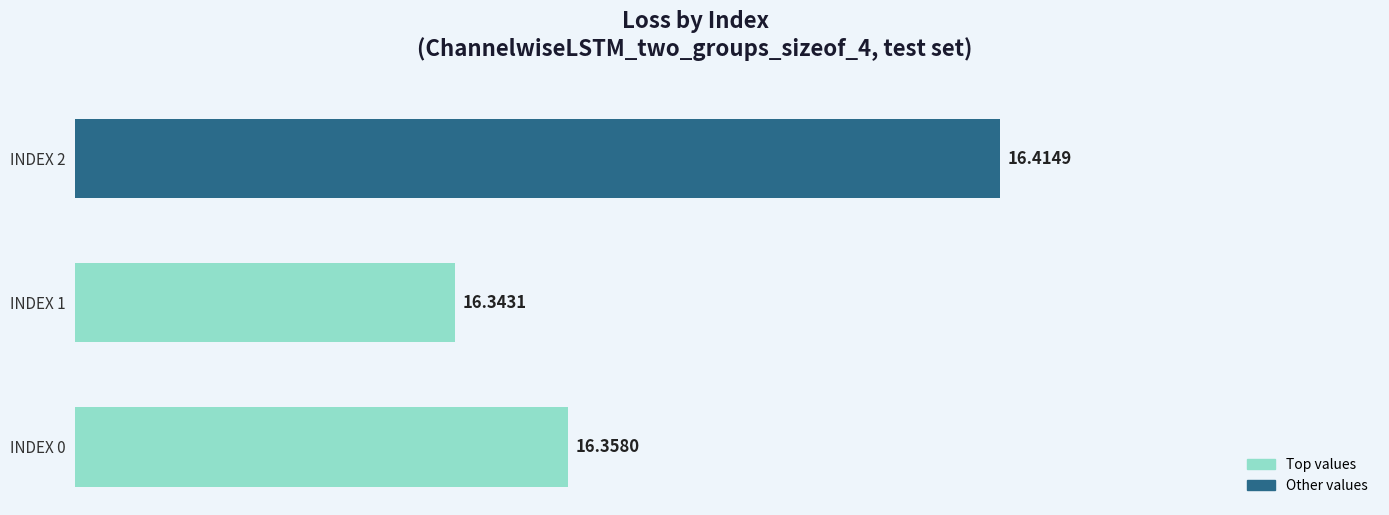

Approximately how many times larger is the value at INDEX 1 compared to INDEX 0?

1.0